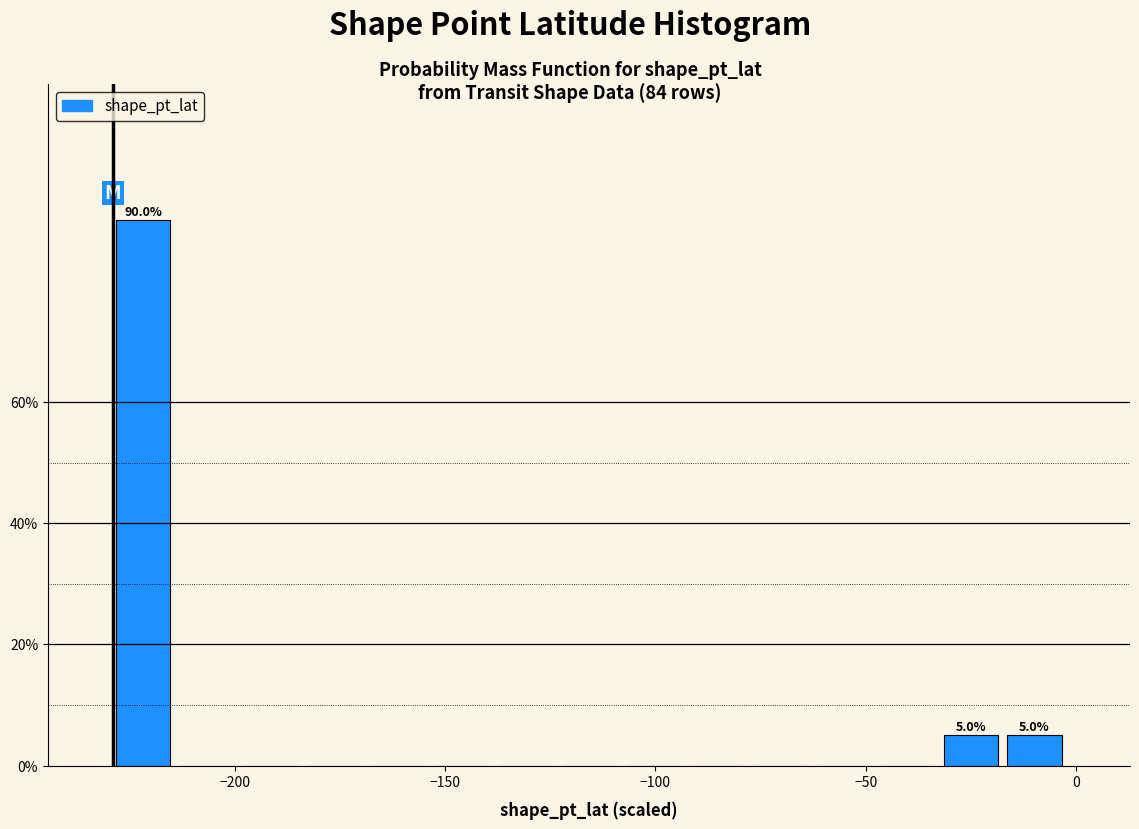

Read against the x-axis, roughly where is the centre of the tallest bar?

-220